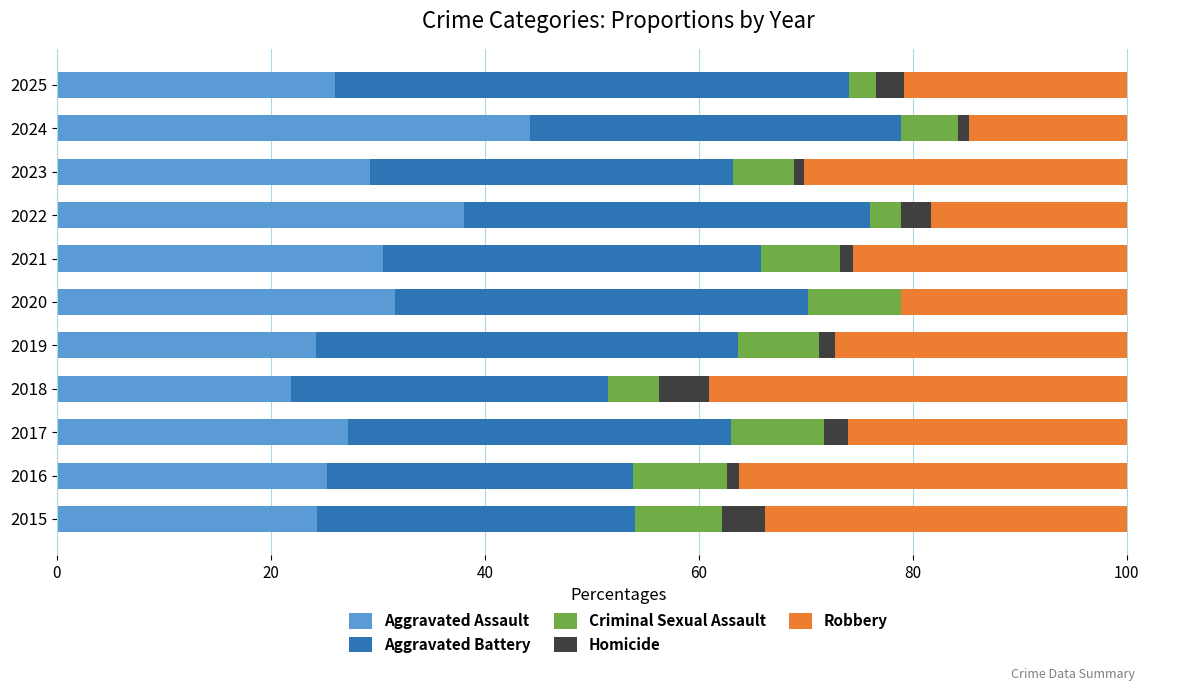

What is the maximum value for Aggravated Assault?

44.2